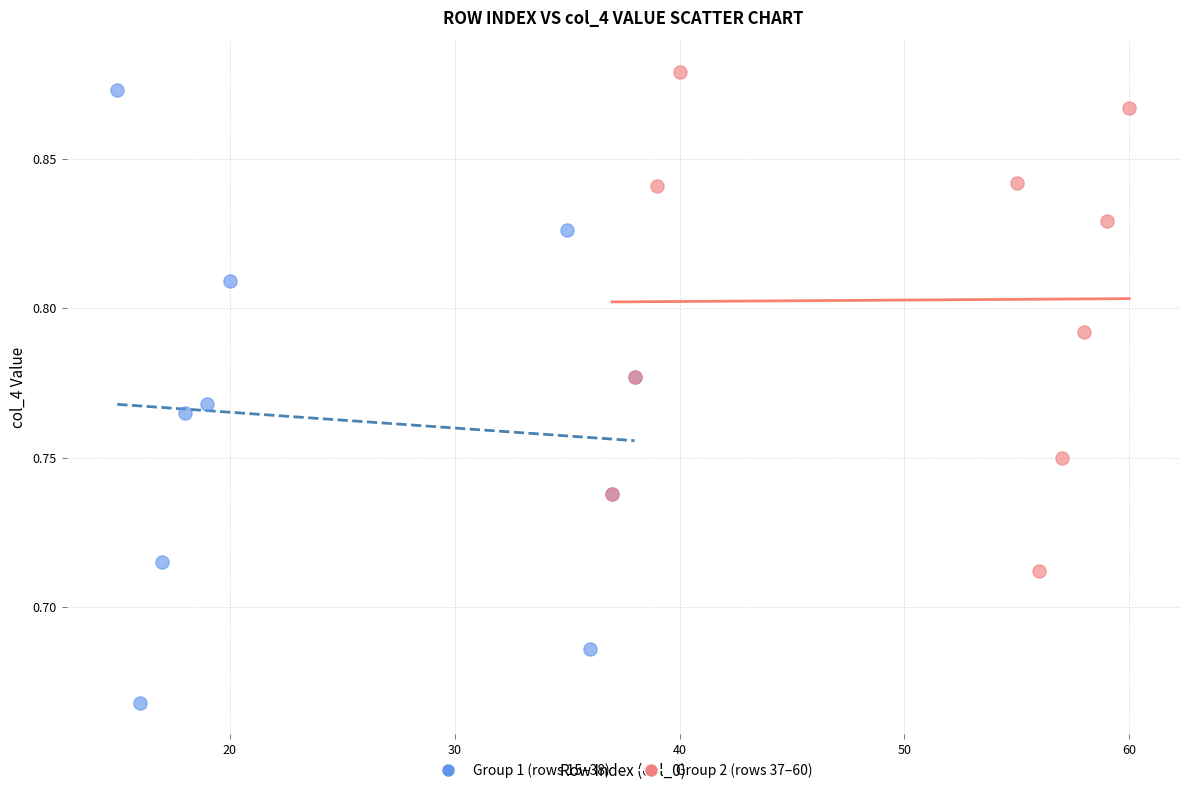

Which series has the widest spread of Y values?

Group 1 (rows 15–38)